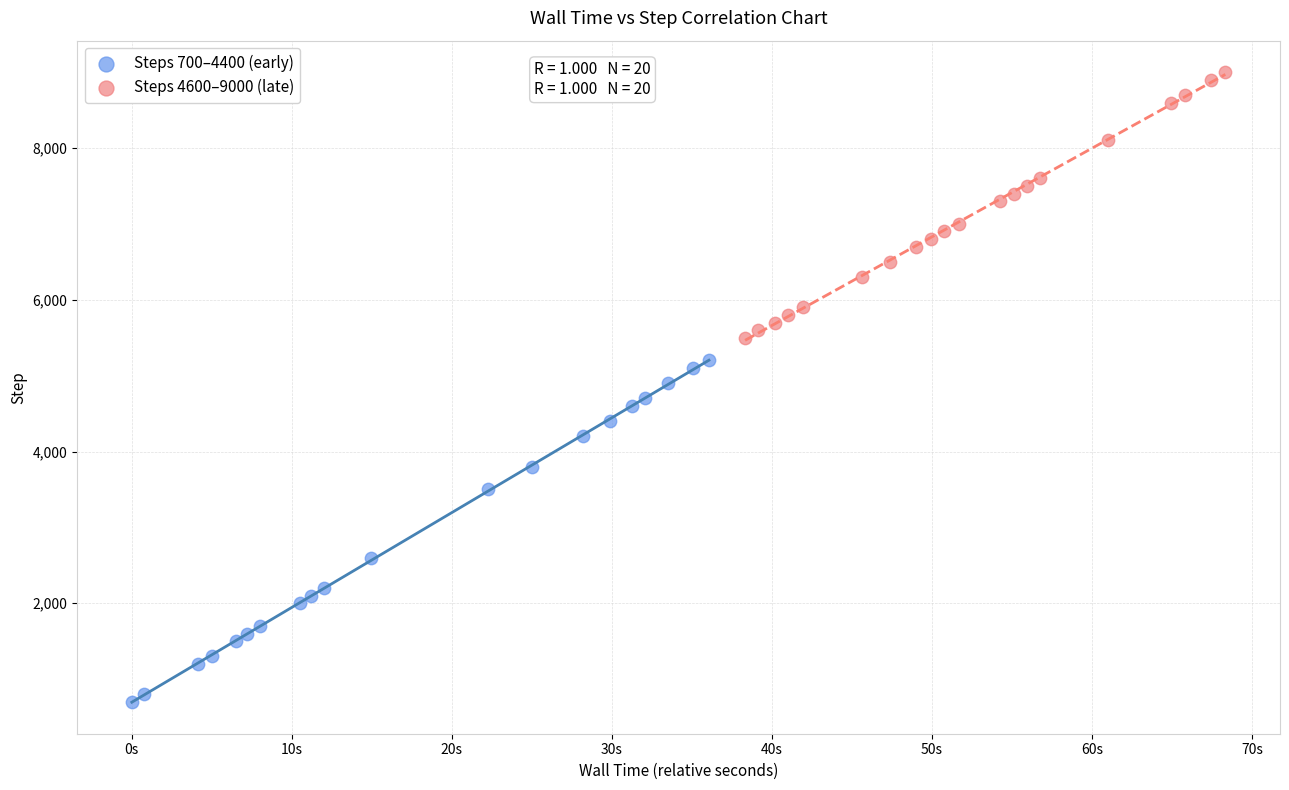

Which series contains the highest Y value?

Steps 4600–9000 (late)